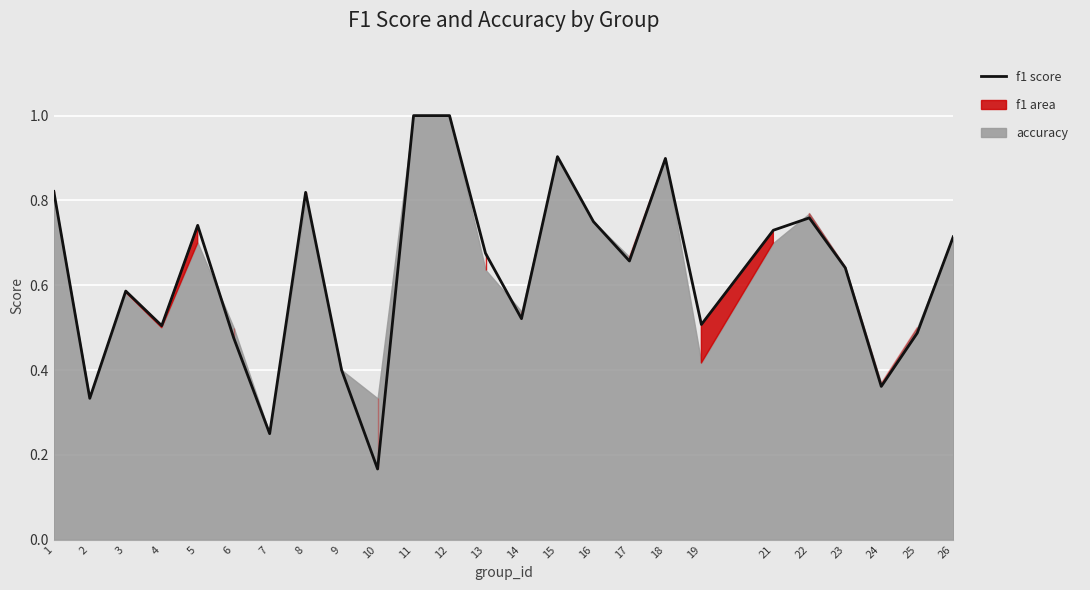

Reading left to right, transcribe all the data shown in this chart.

1=0.8	2=0.3	3=0.6	4=0.5	5=0.7	6=0.5	7=0.2	8=0.8	9=0.4	10=0.2	11=1.0	12=1.0	13=0.7	14=0.5	15=0.9	16=0.8	17=0.7	18=0.9	19=0.5	21=0.7	22=0.8	23=0.6	24=0.4	25=0.5	26=0.7